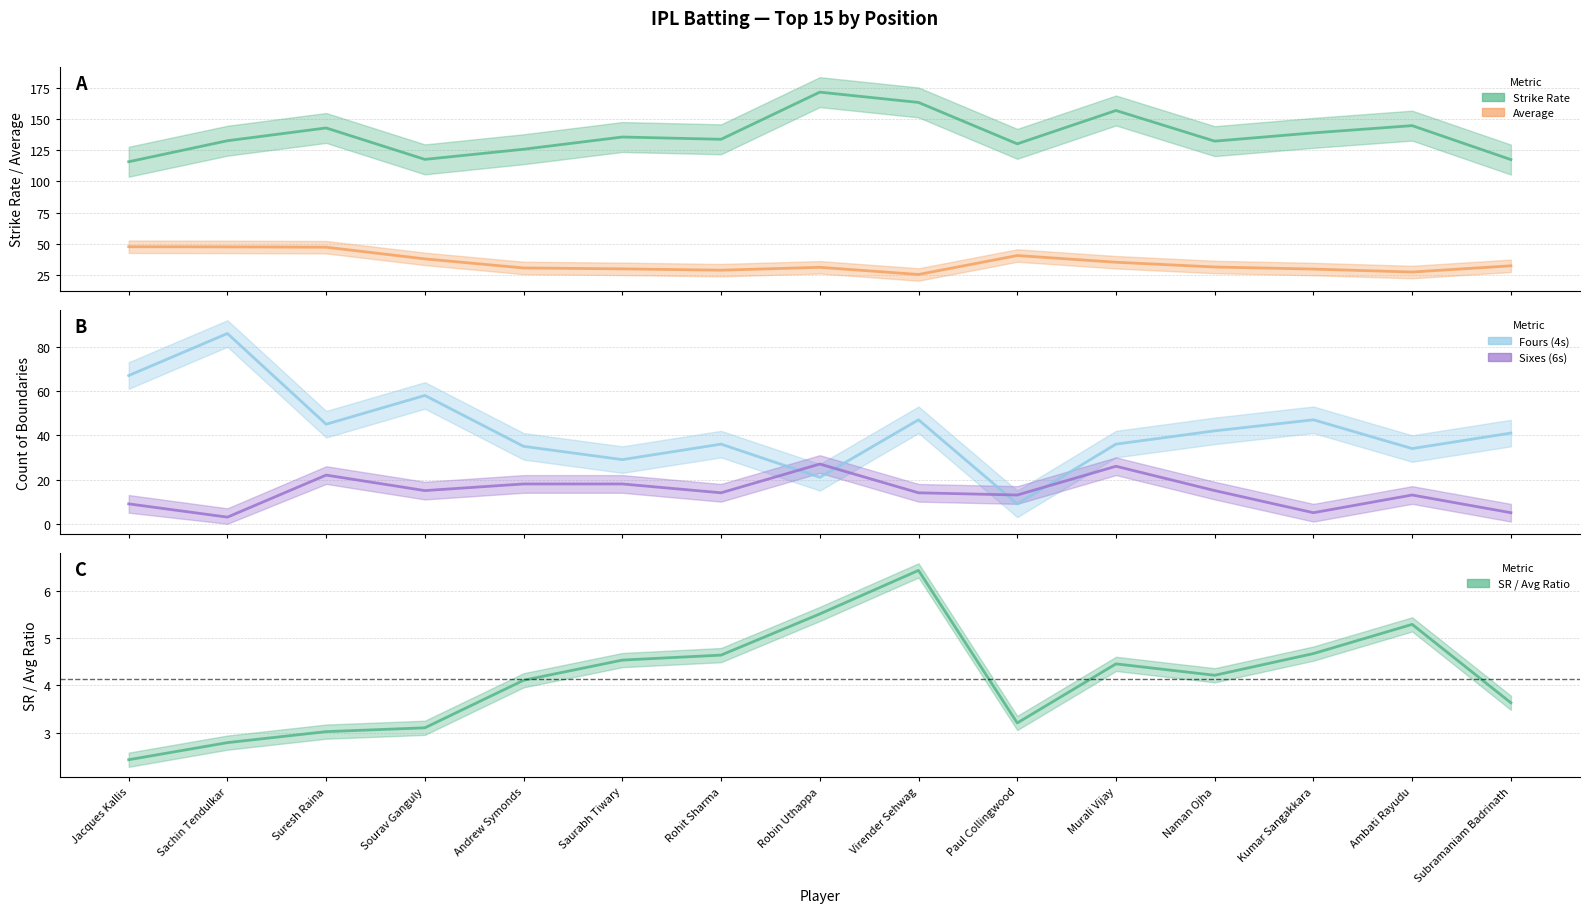

What is the value of the 6s point at the 10th from the left?

13.0